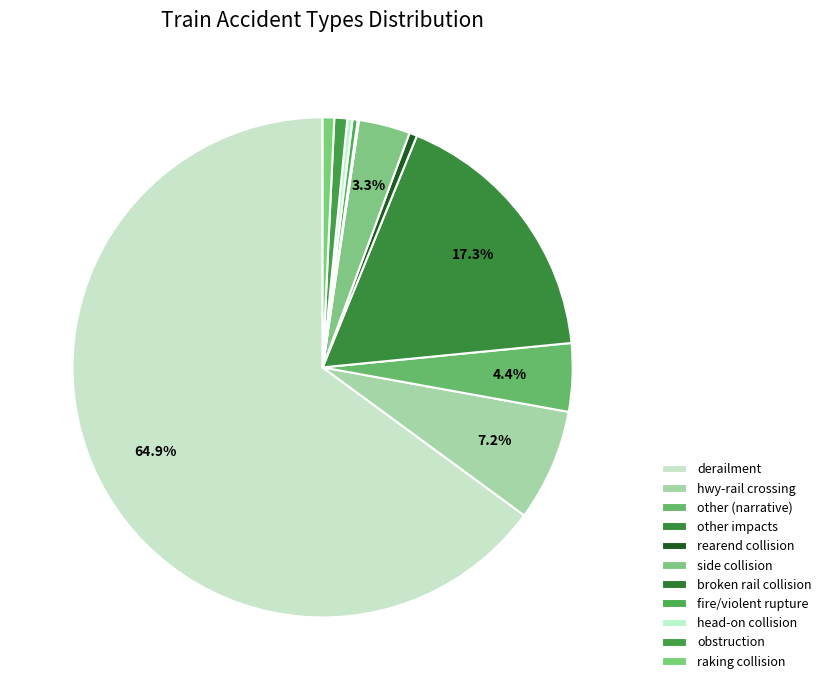

True or false: hwy-rail crossing accounts for 1% of the total.

False